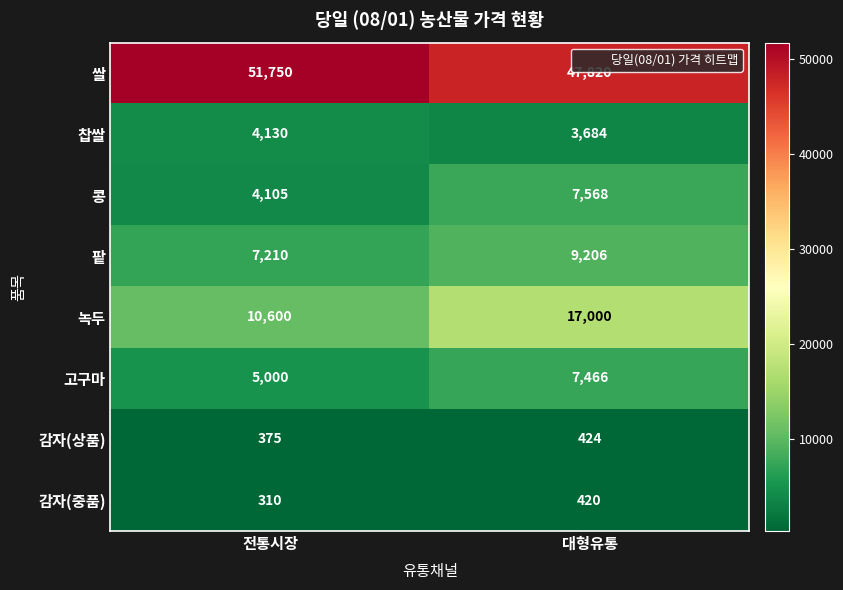

Which label corresponds to the largest value in the chart?

전통시장